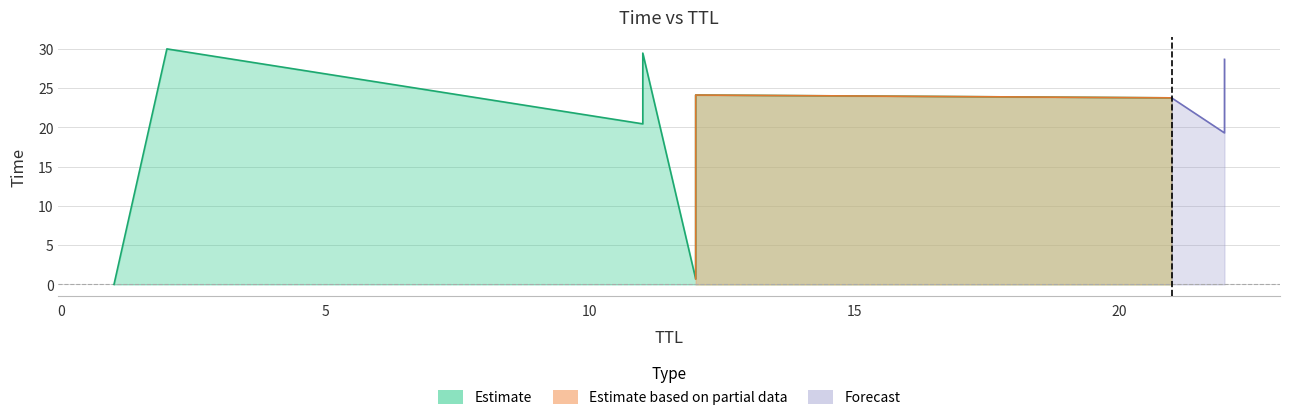

How many categories are shown in the chart?

9